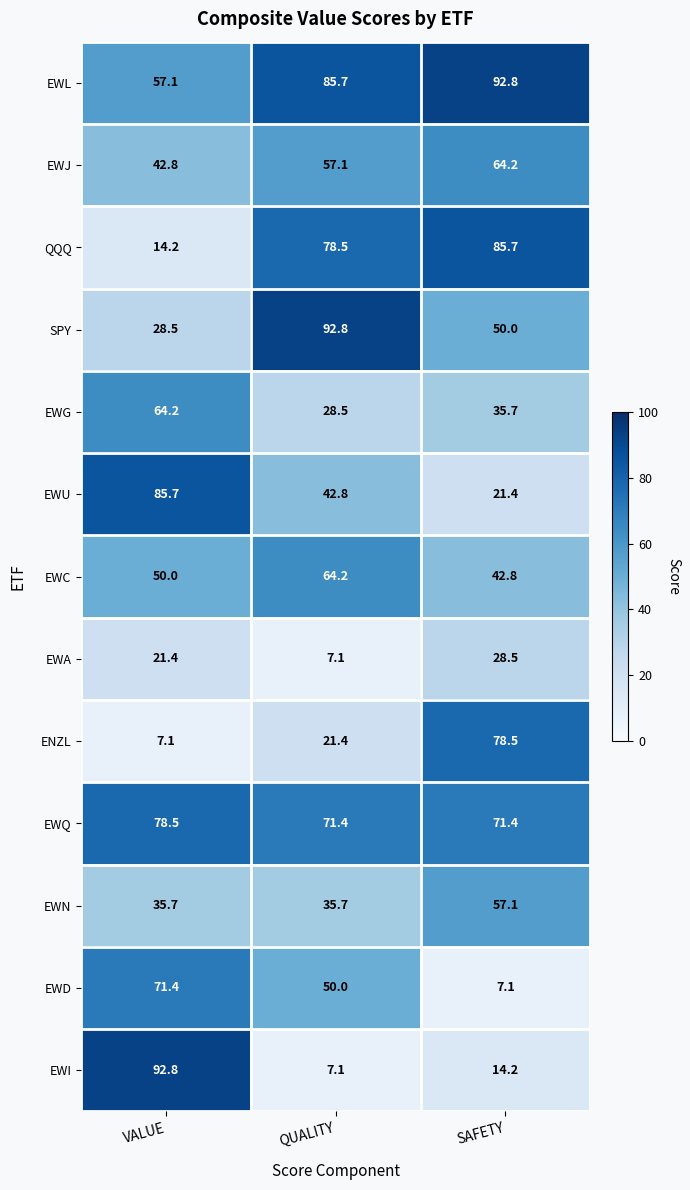

Which series has the largest range (max minus min)?

EWI